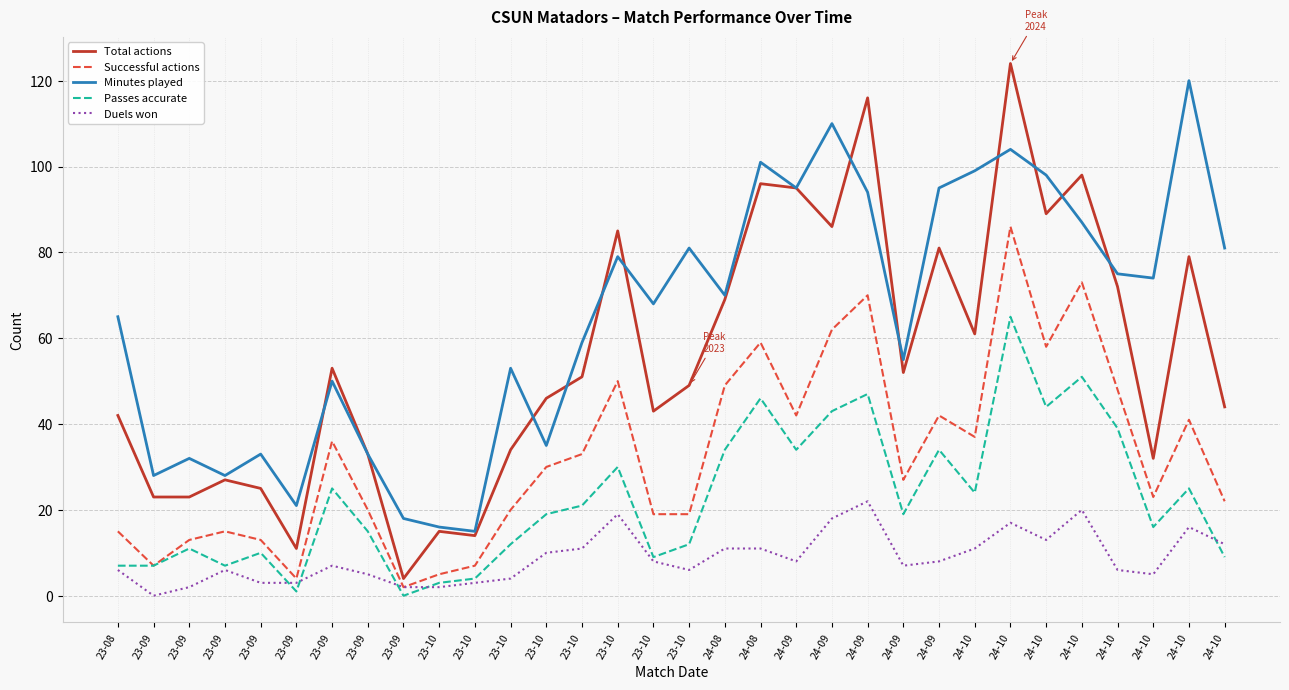

True or false: Duels won has a value of 1 at 23-09.

False